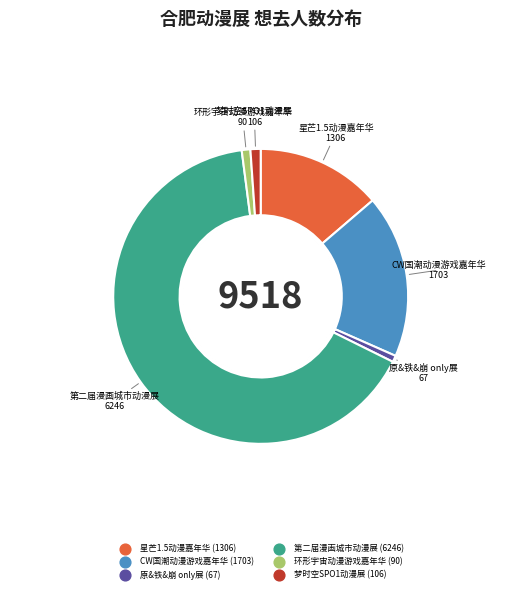

To the nearest percent, what is the average slice percentage?

17%